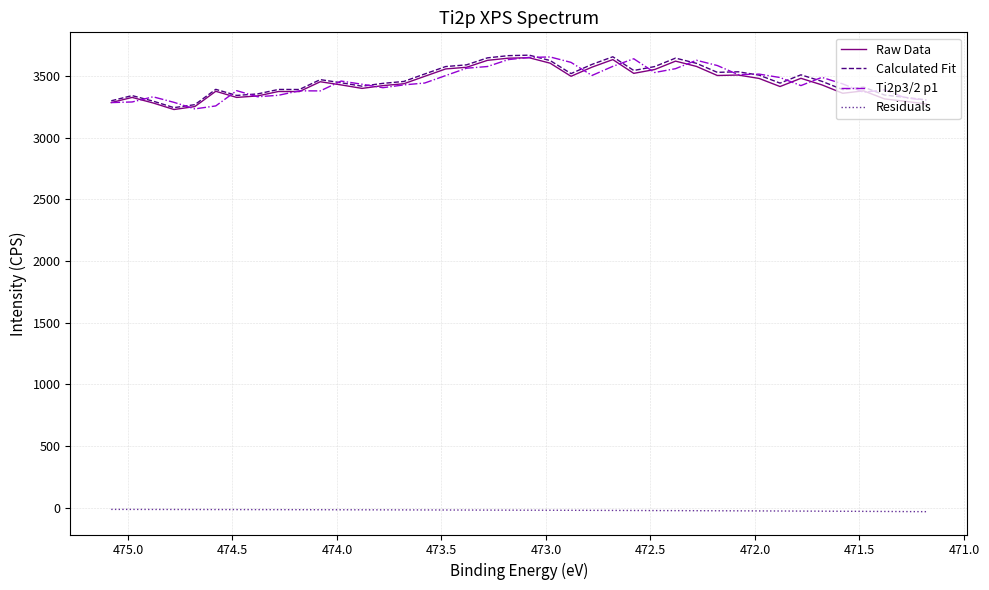

In Raw Data, how many points are lower than both neighbors (excluding endpoints)?

9